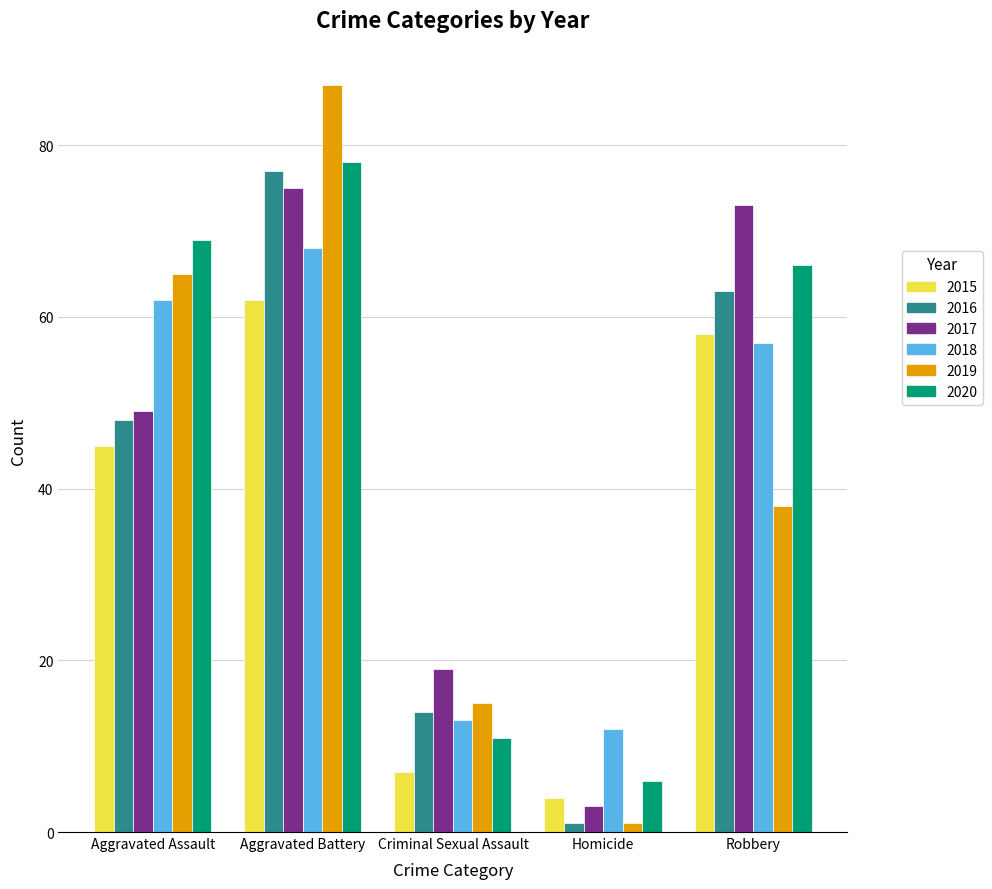

Which series changed the most between Criminal Sexual Assault and Homicide?

2017